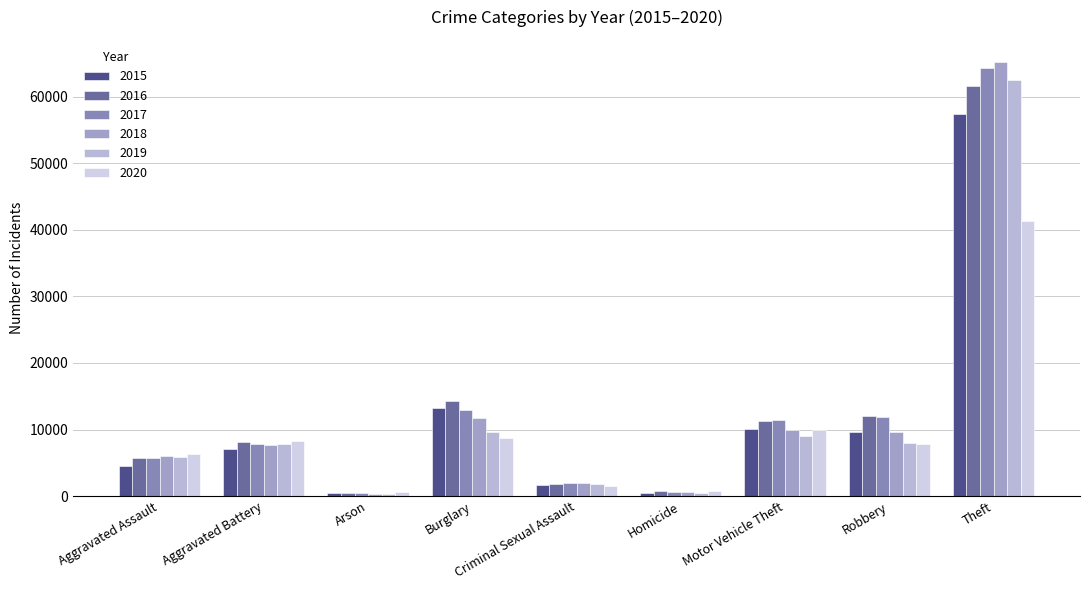

What is the difference between the maximum and minimum values in the 2017 series?

63936